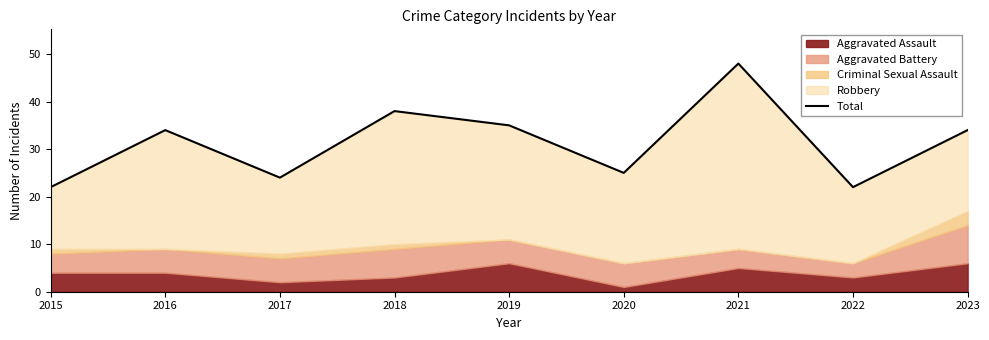

Reading right to left, extract all data points from this chart.

34	22	48	25	35	38	24	34	22